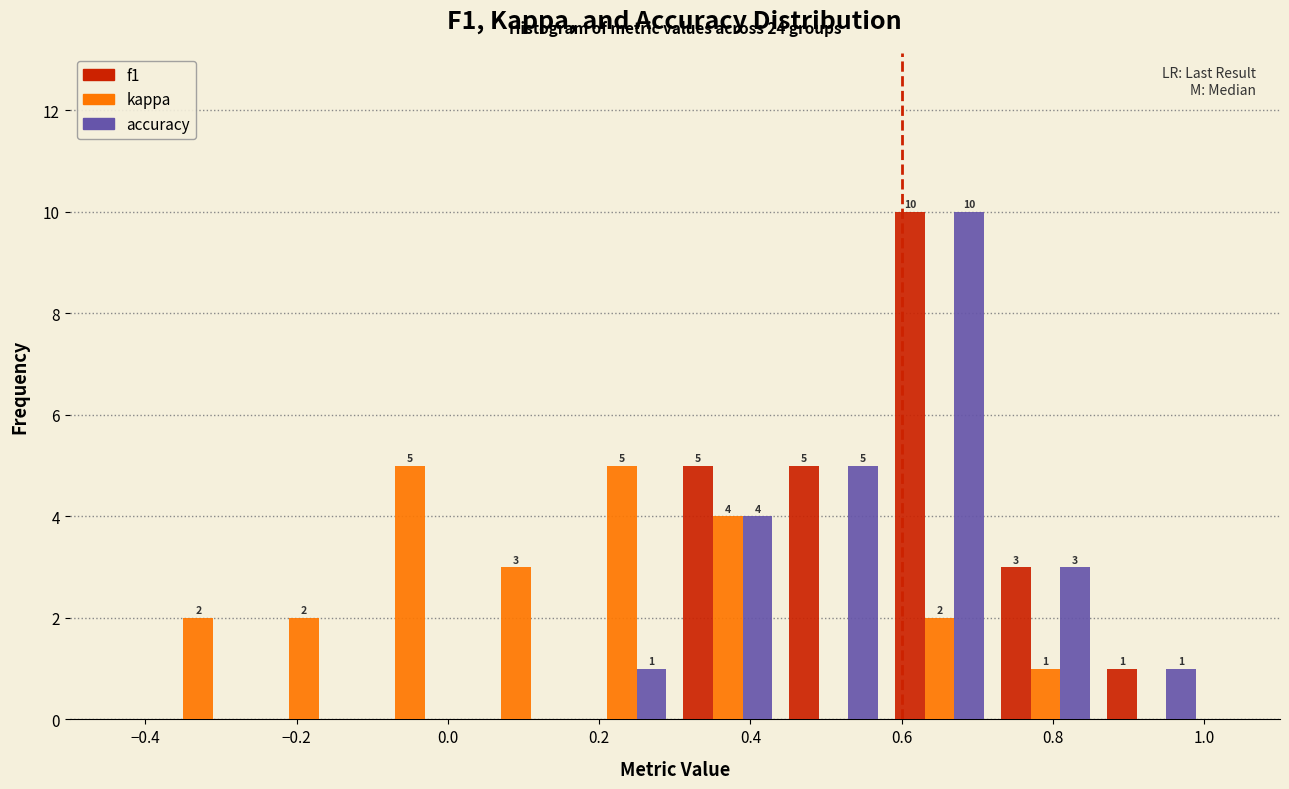

In the accuracy series, which range on the x-axis has the tallest bar?

0.58 to 0.72